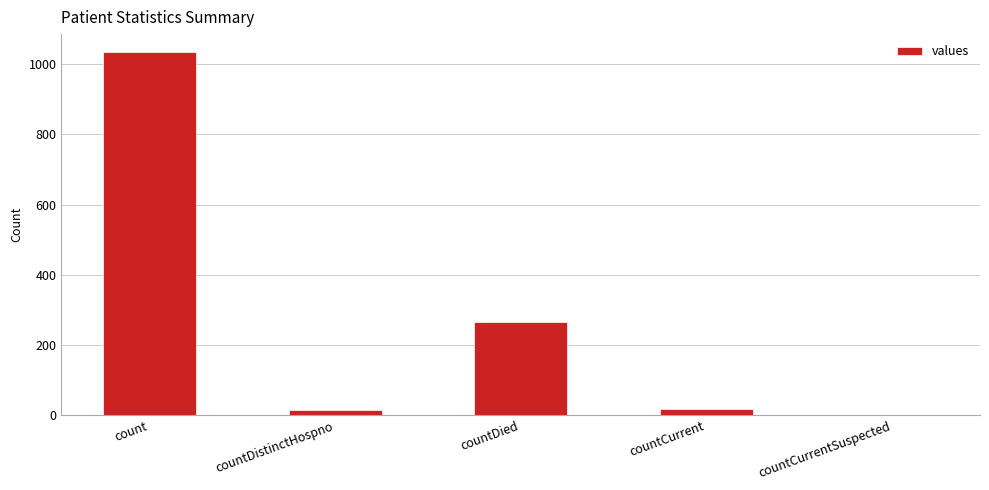

Which has a higher value, countCurrent or count?

count